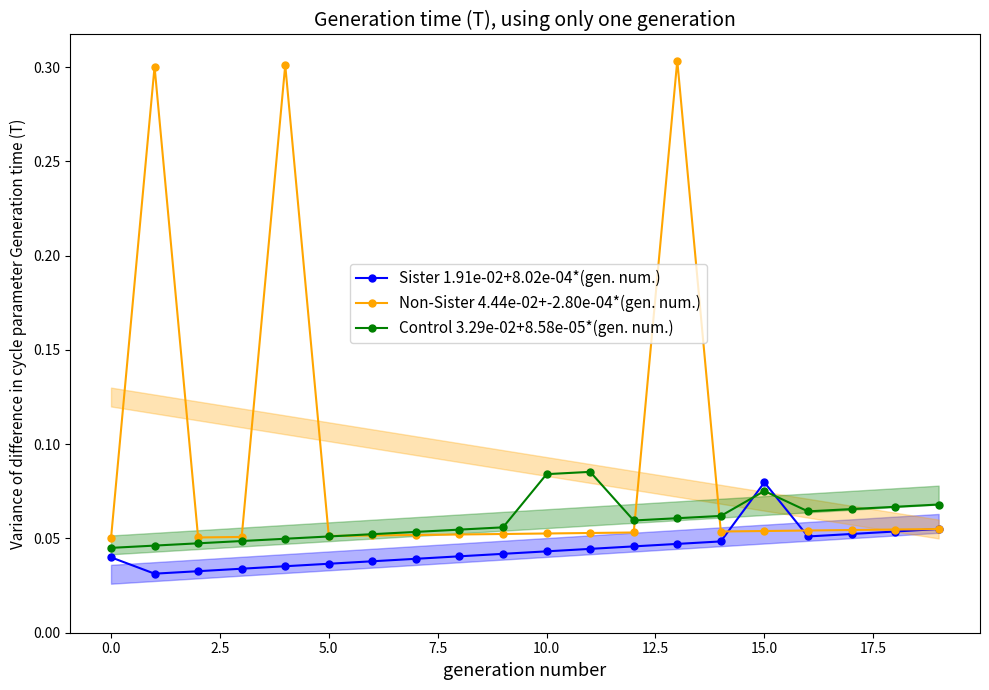

True or false: Control 3.29e-02+8.58e-05*(gen. num.) has more than 1 interior local peaks.

True